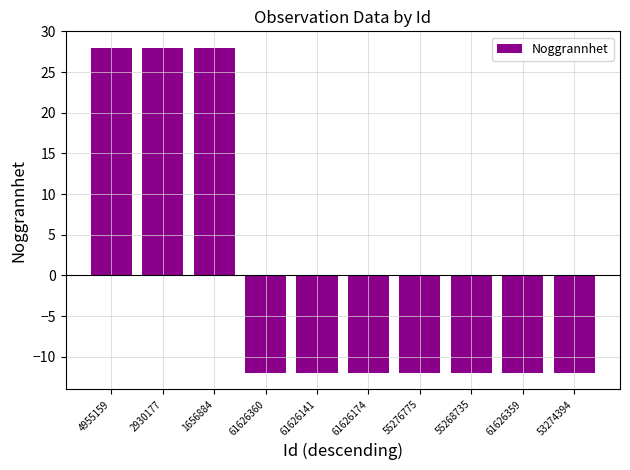

Is it true that the value at 61626359 is -12?

True